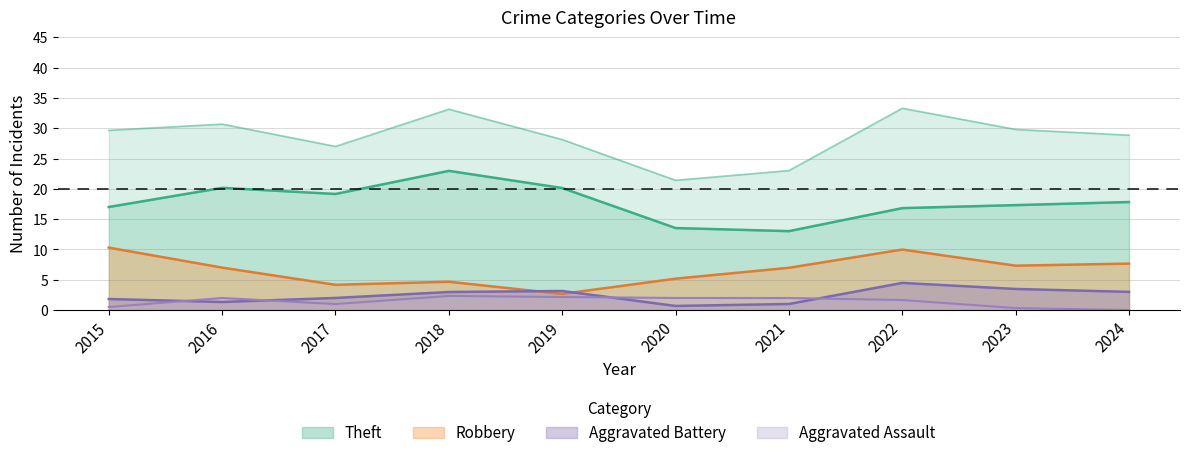

How many categories are shown in the chart?

10